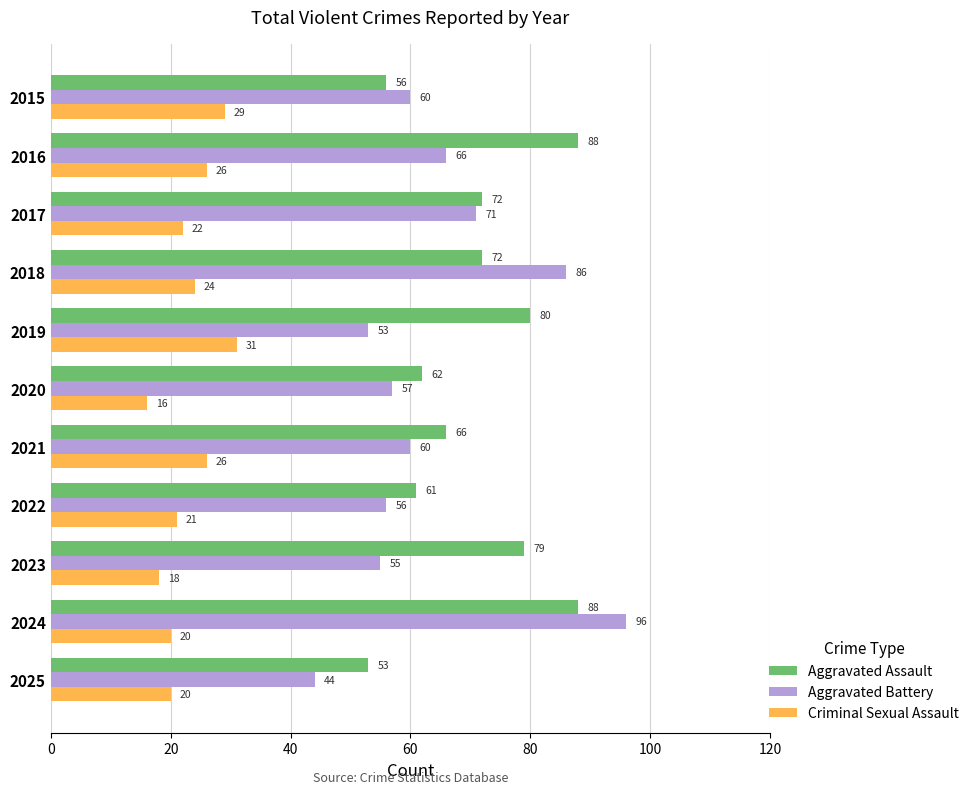

Between 2016 and 2023, which series saw the biggest shift?

Aggravated Battery